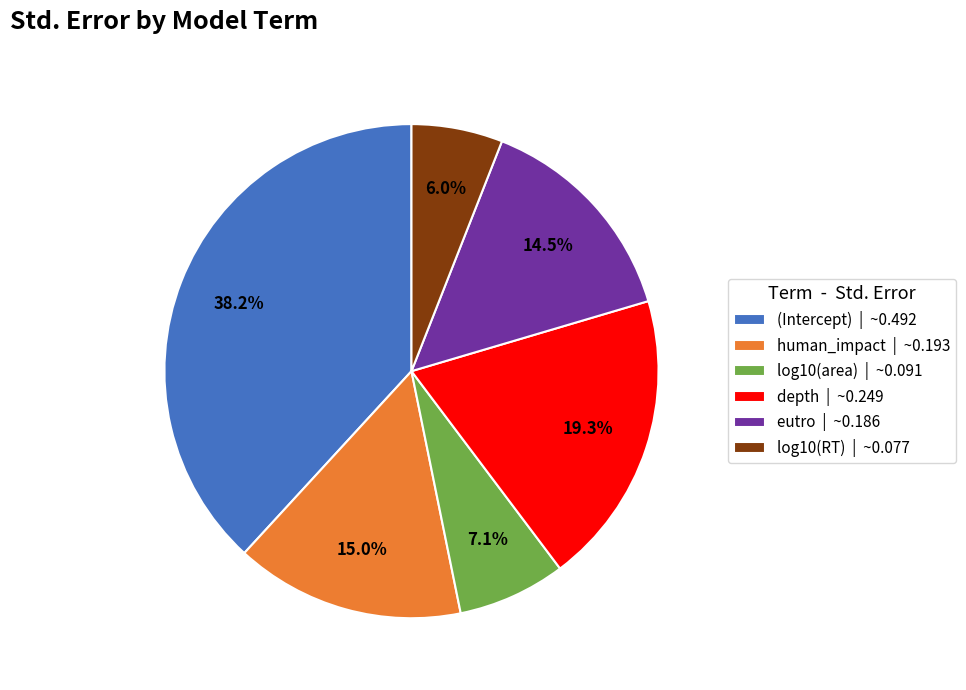

What percentage is the (Intercept) slice, to the nearest percent?

38%